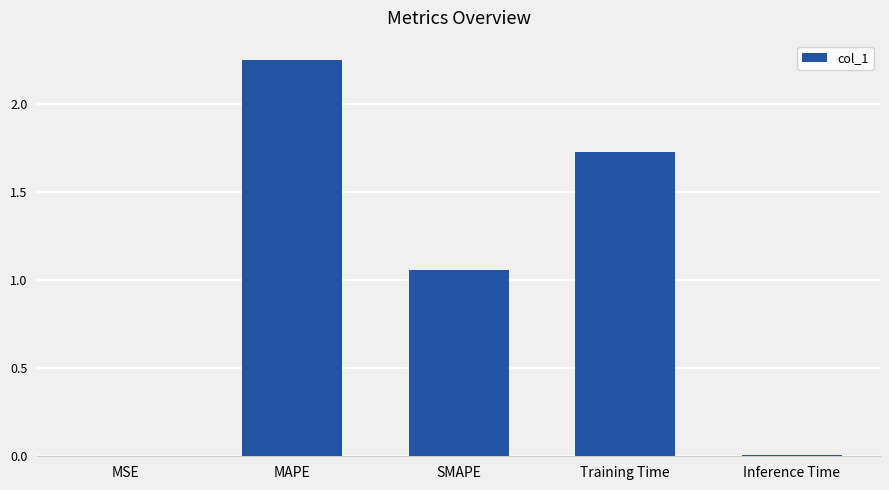

True or false: the data shows 3.8 at MAPE.

False